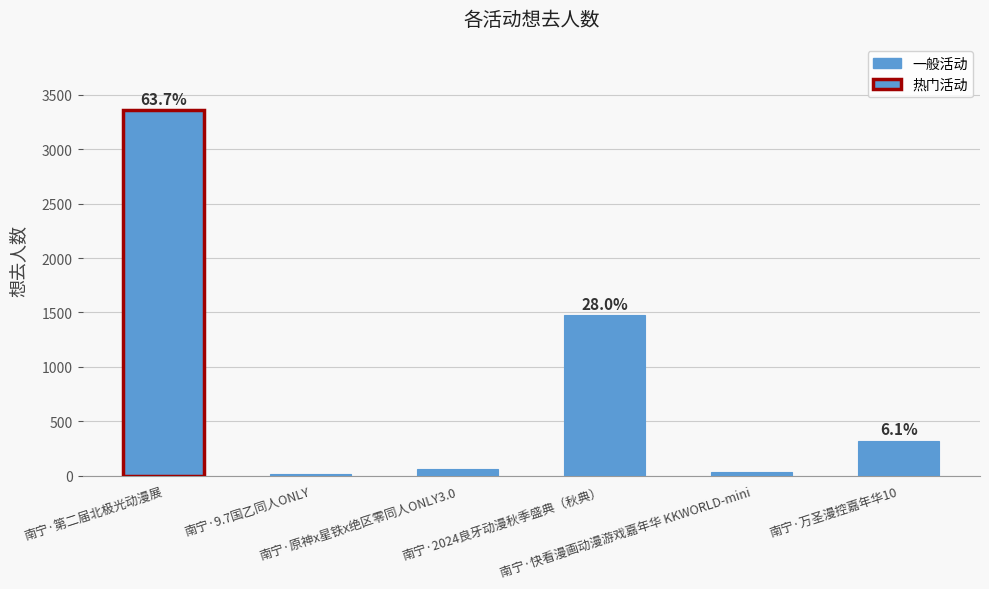

True or false: the data shows 93 at 南宁·万圣漫控嘉年华10.

False